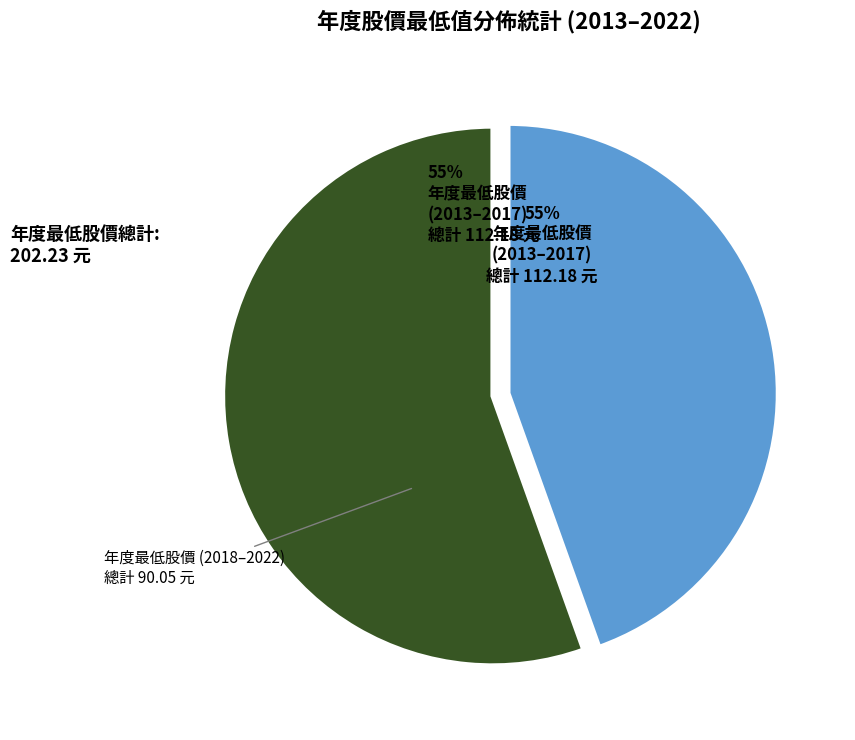

How many segments does this pie chart have?

2